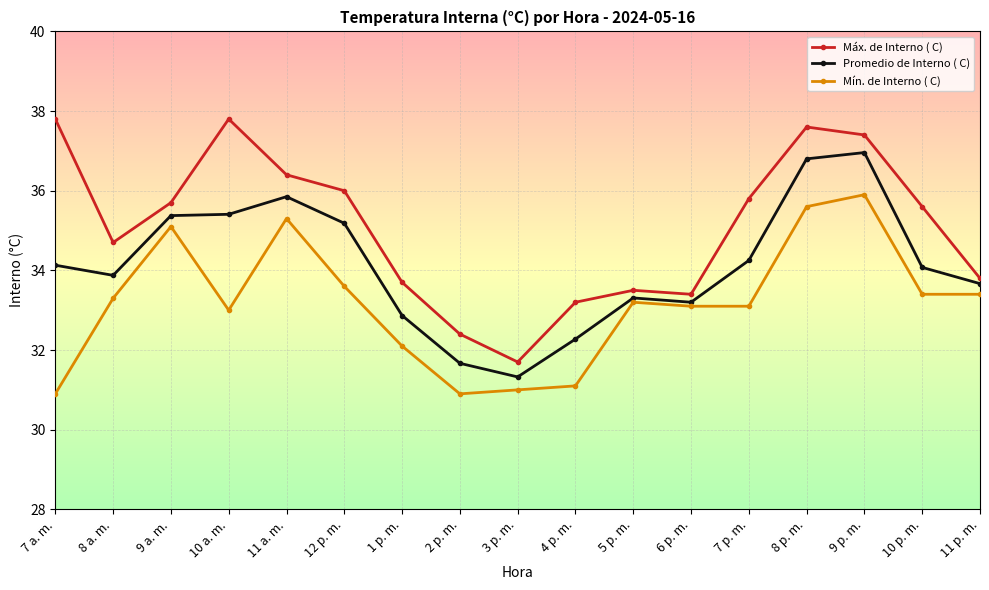

What are all the series names shown in the legend?

Máx. de Interno ( C), Promedio de Interno ( C), Mín. de Interno ( C)